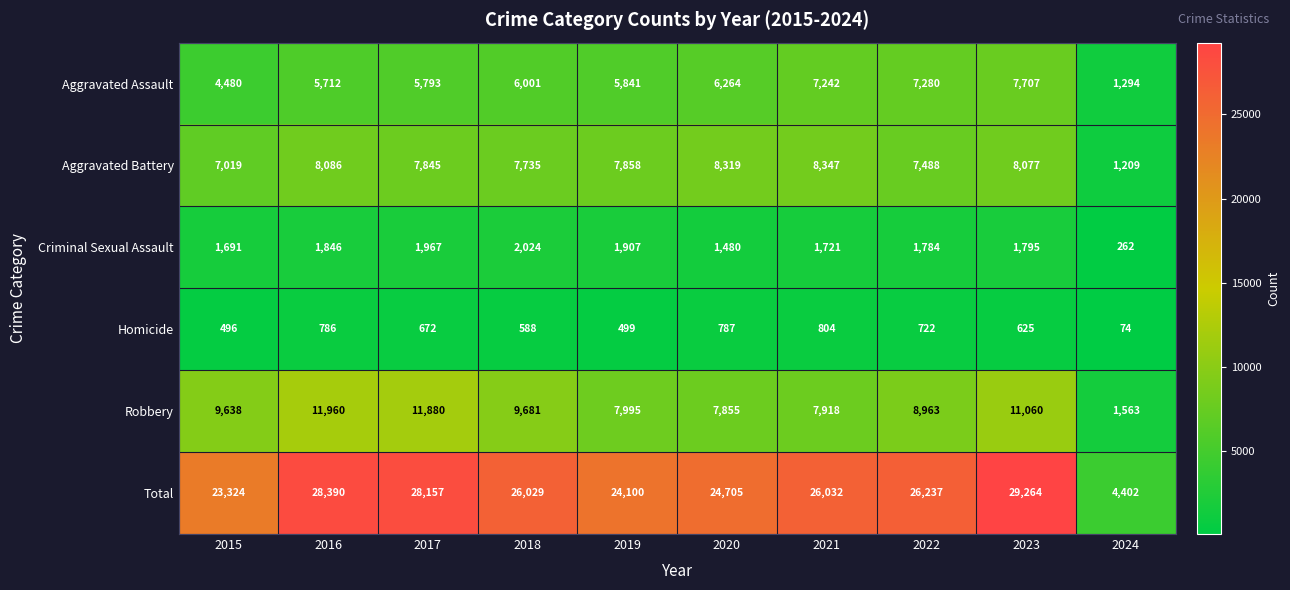

What is the sum of all Homicide values?

6053